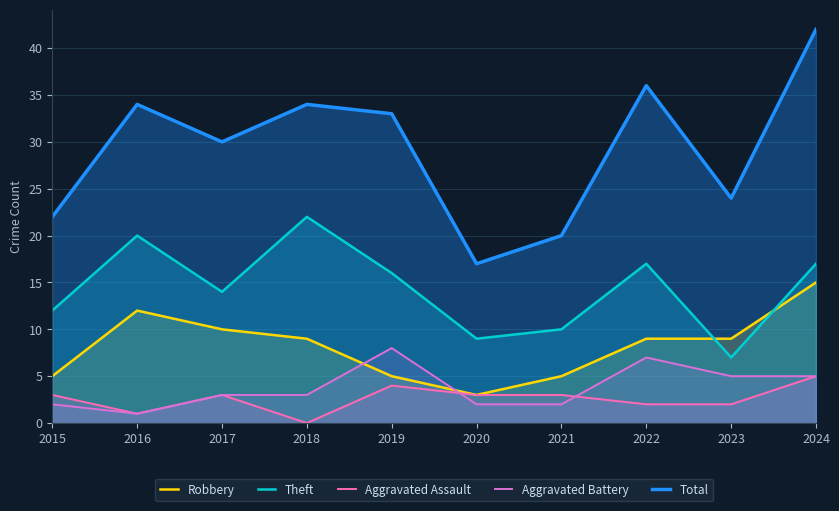

What are all the series names shown in the legend?

Robbery, Theft, Aggravated Assault, Aggravated Battery, Total